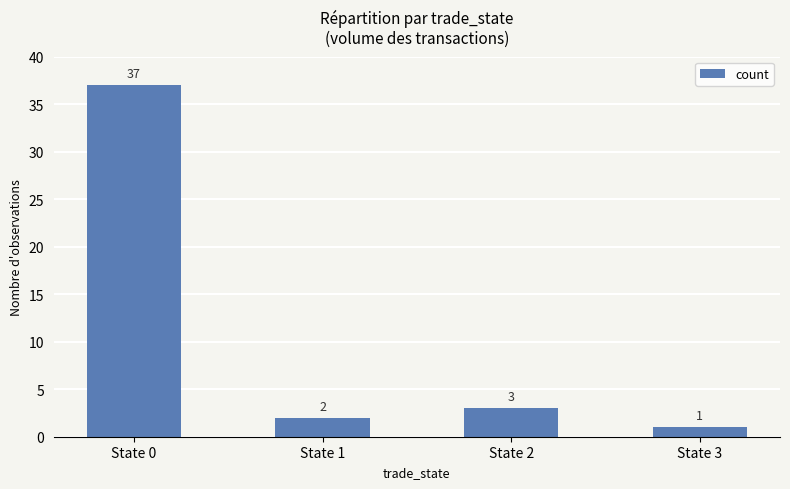

Reading left to right, transcribe all the data shown in this chart.

37	2	3	1